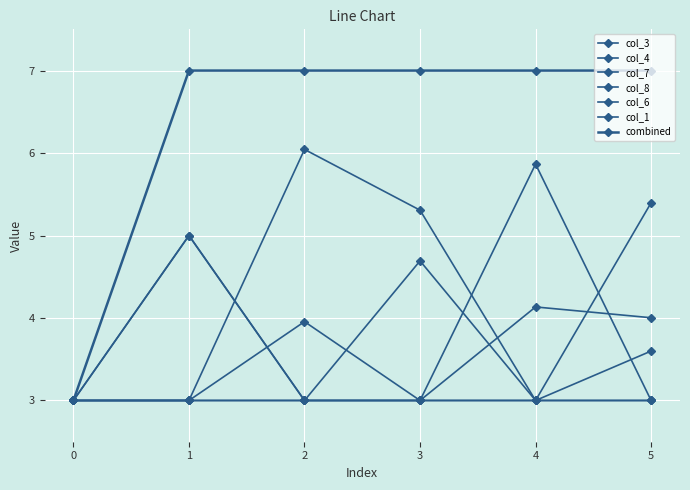

Where do col_6 and col_1 first cross each other?

1 and 2